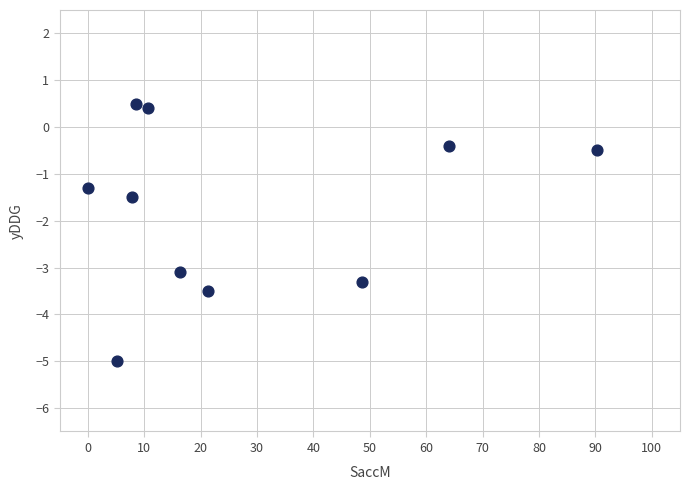

What is the range of Y values (max minus min)?

5.5